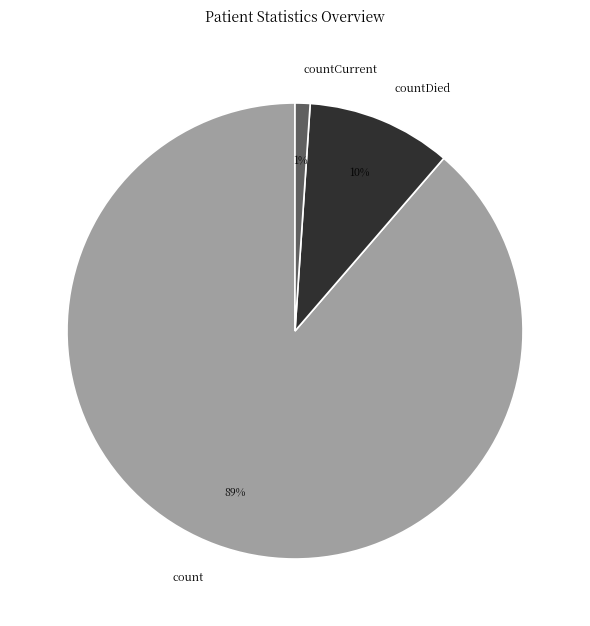

To the nearest percent, what is the combined percentage of count and countCurrent?

90%